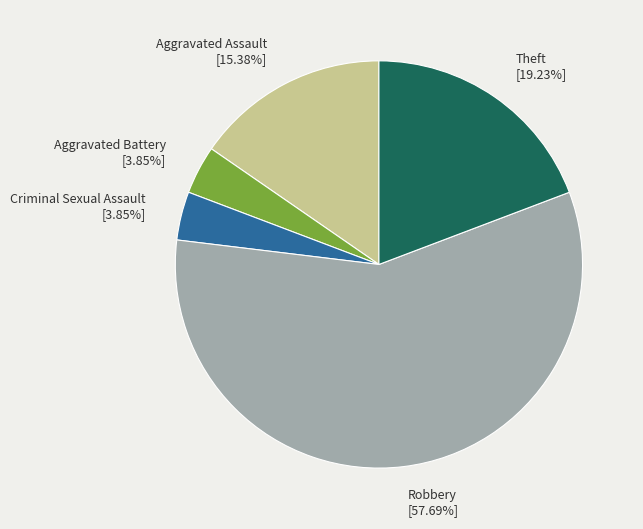

Combined, do Theft and Criminal Sexual Assault account for over 50%?

No